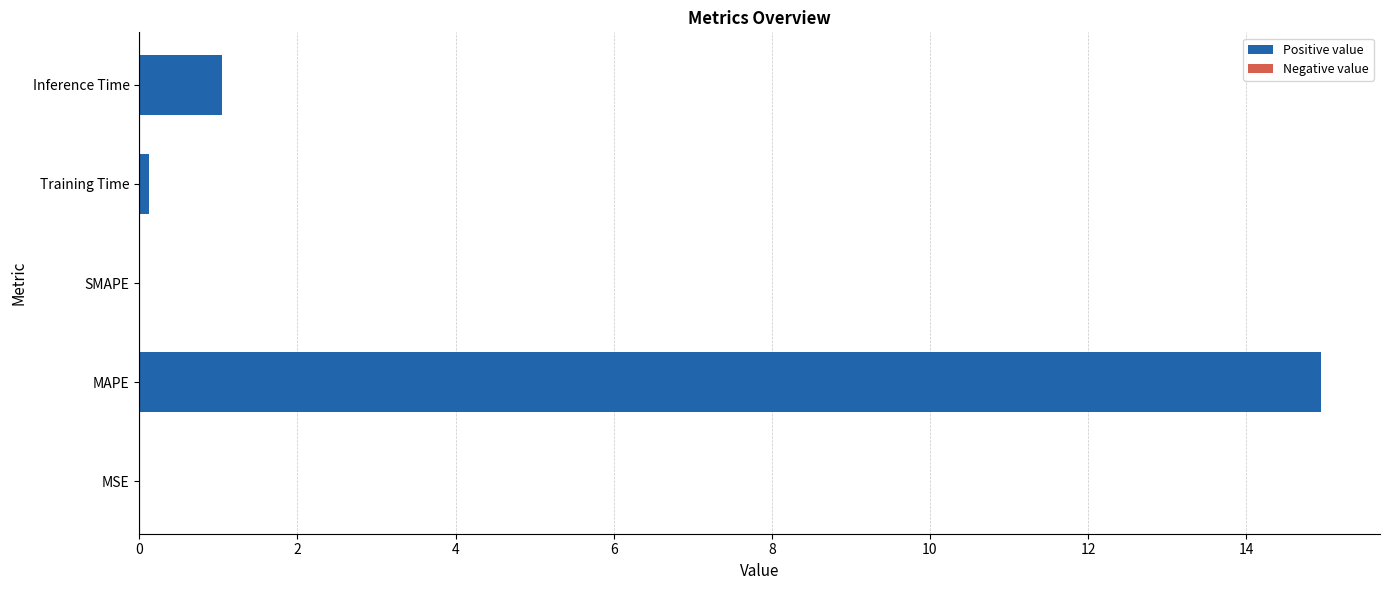

What is the sum of all values?

16.1